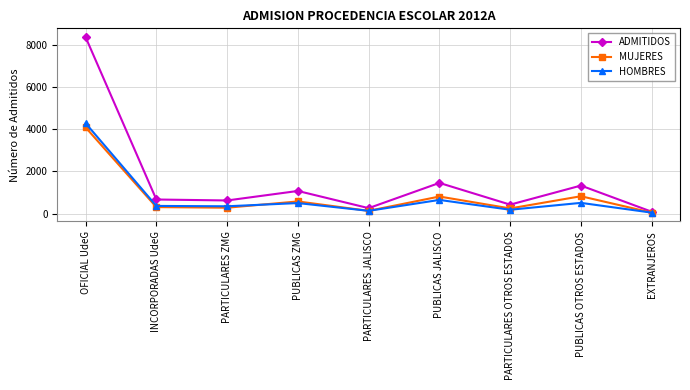

Which series changed the most between INCORPORADAS UdeG and PUBLICAS JALISCO?

ADMITIDOS